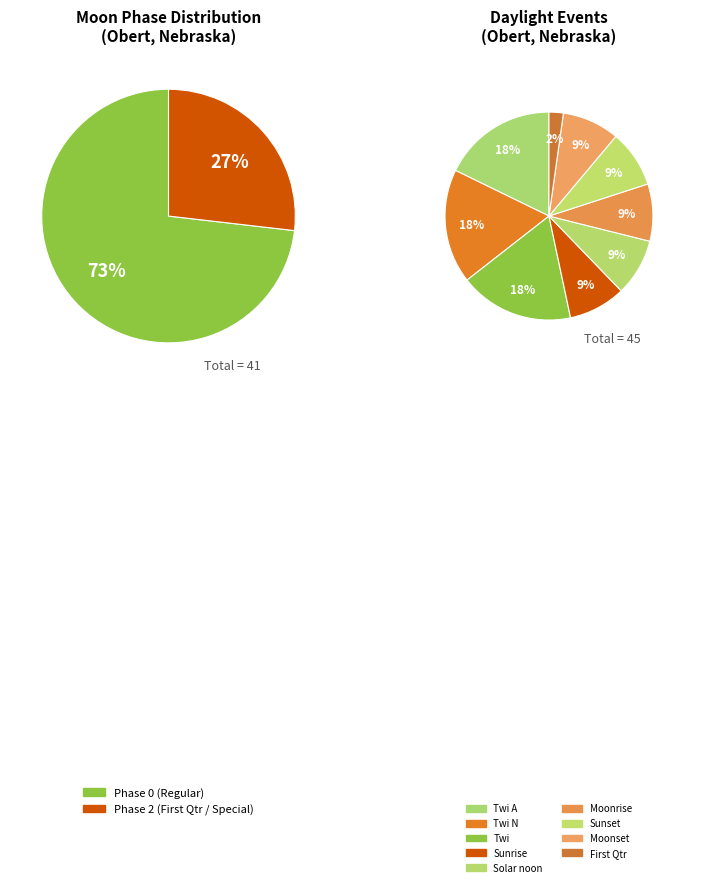

Is there any slice that represents more than half of the pie?

No